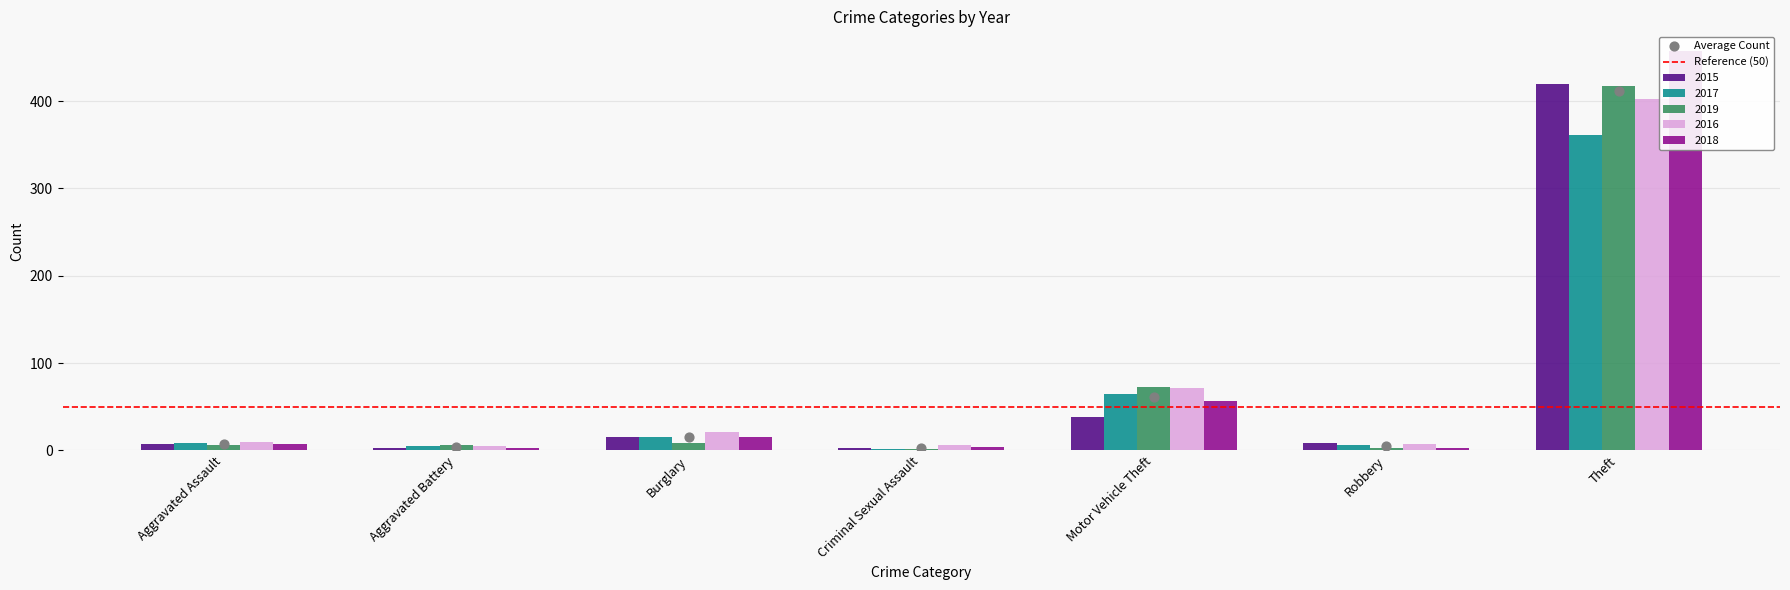

What is the total value across all series at Motor Vehicle Theft?

304